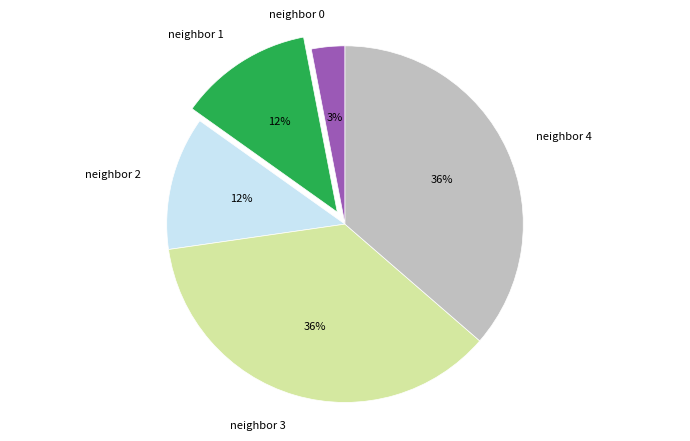

Is there a majority slice in this chart?

No